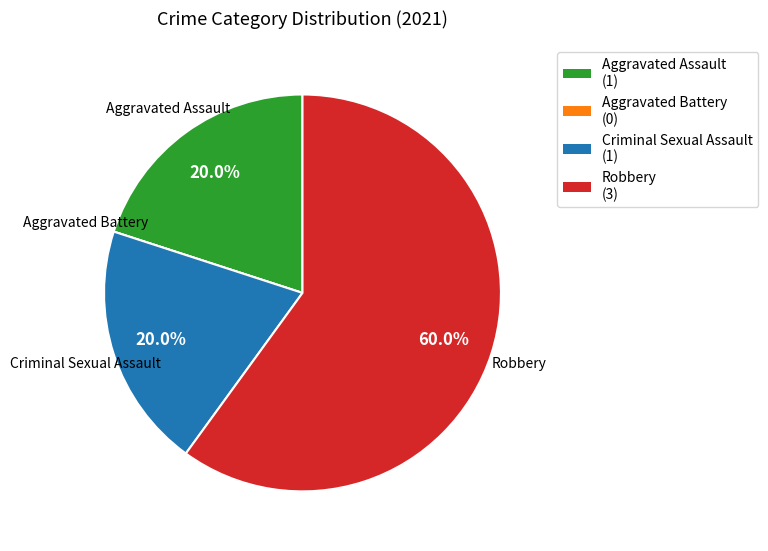

Which slice is the largest?

Robbery